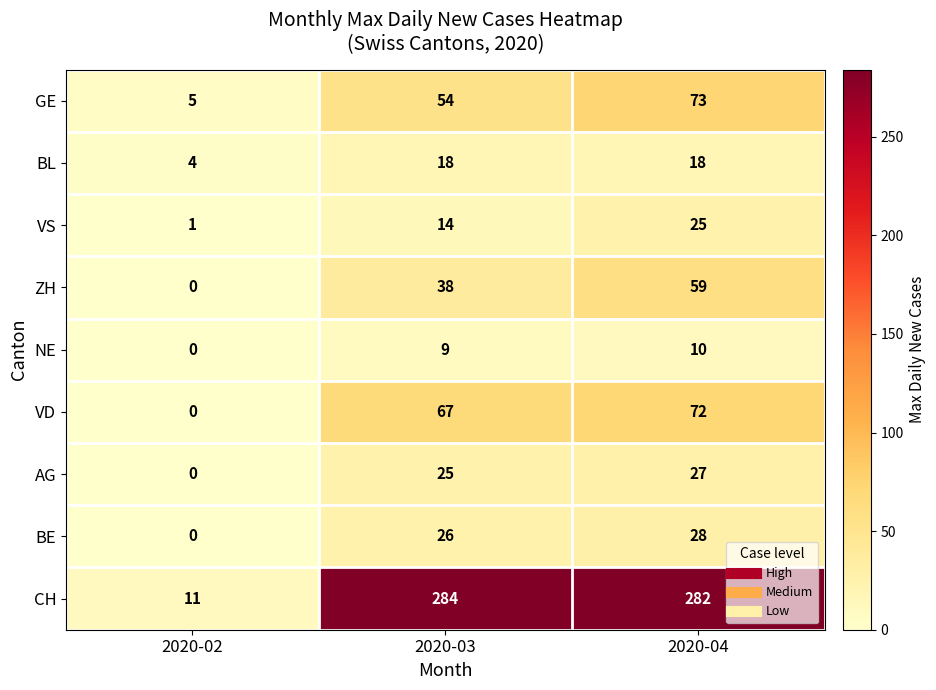

What is the sum of all CH values?

577